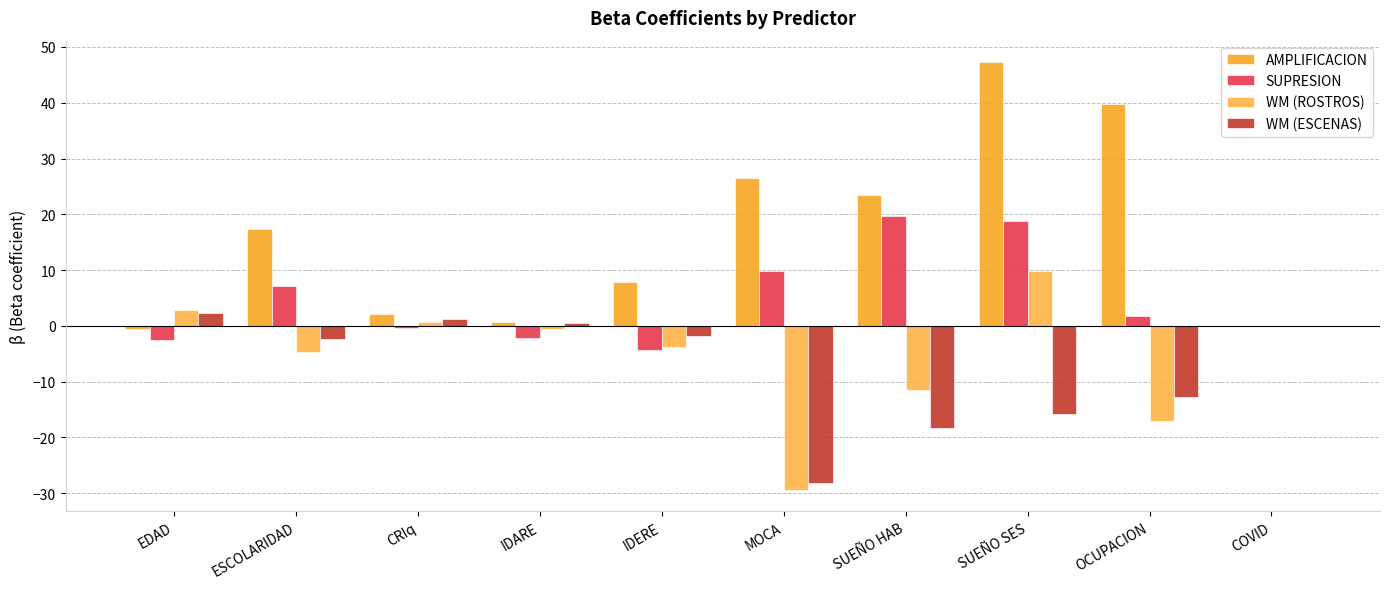

At which label does SUPRESION reach its minimum?

IDERE